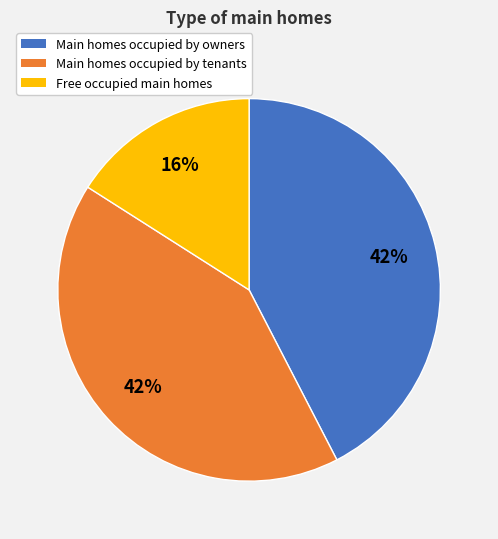

Is there any slice that represents more than half of the pie?

No